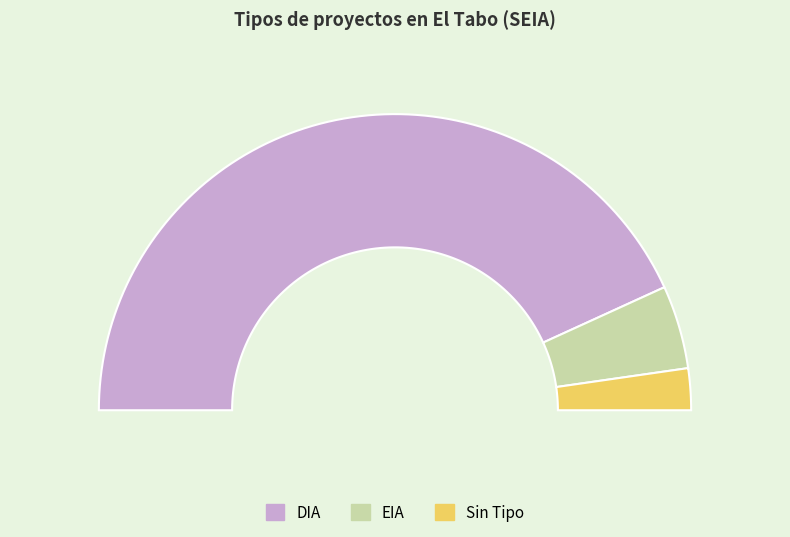

Is it true that EIA is 9% of the pie?

True